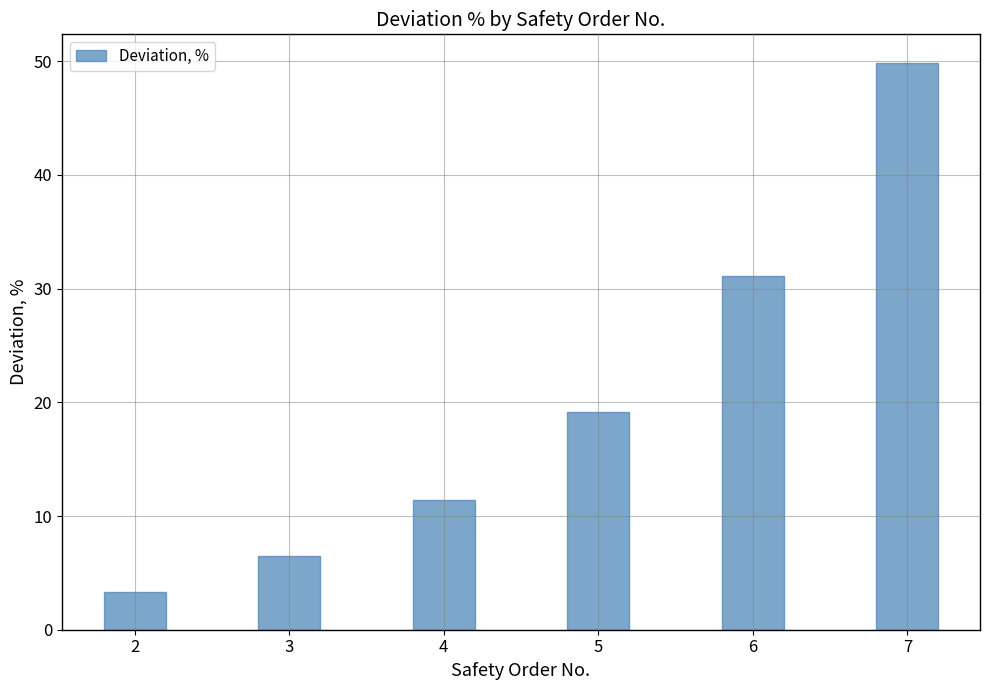

What is the greatest value displayed?

49.9